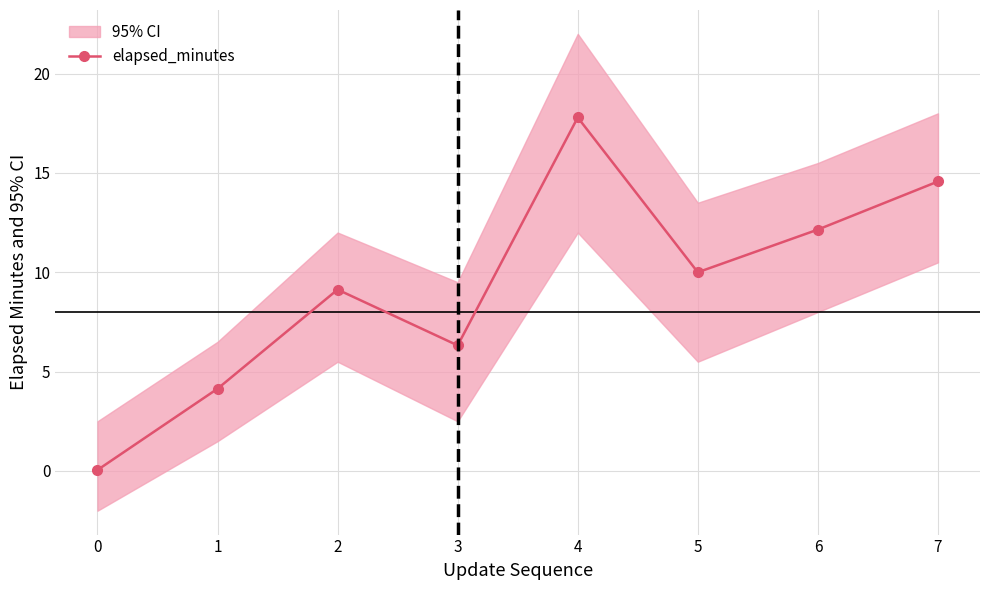

How many lines are shown in the chart?

1